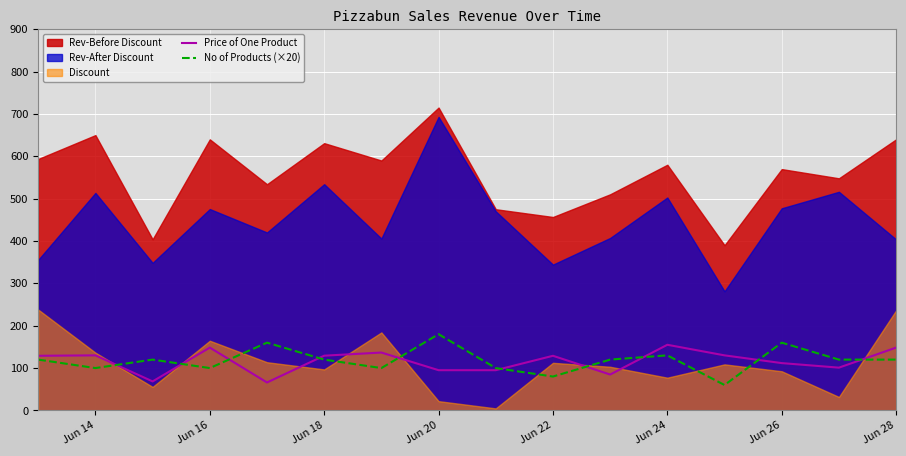

True or false: Price of One Product has a value of 186.3 at Jun 26.

False